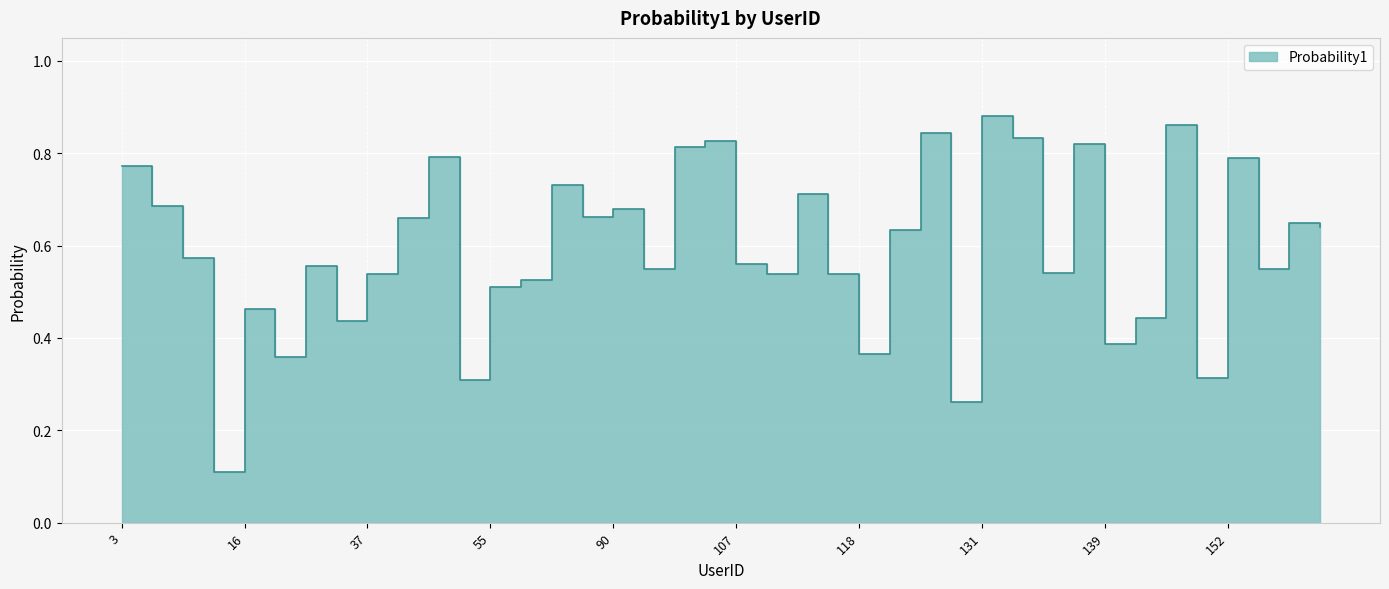

List the labels in order of value, smallest first.

14, 126, 54, 142, 23, 118, 139, 33, 140, 16, 55, 60, 37, 109, 116, 135, 162, 93, 29, 107, 10, 119, 168, 164, 45, 79, 90, 4, 113, 68, 3, 152, 47, 98, 137, 101, 134, 120, 141, 131